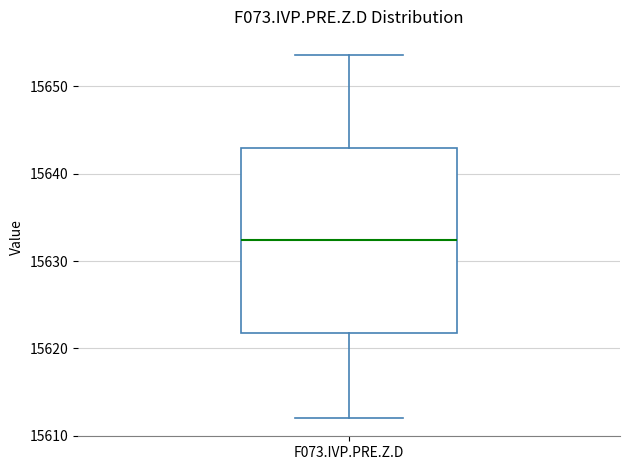

Read this box plot against the y-axis: the position of the median line, the range covered by the box, and the ends of both whiskers. The values are not printed on the chart, so give them approximately, as read against the axis.

median 15632, box 15622 to 15643, whiskers 15612 to 15654